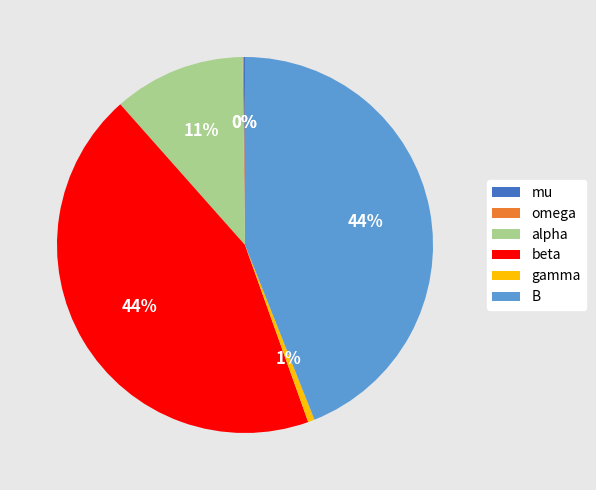

Is there a majority slice in this chart?

No